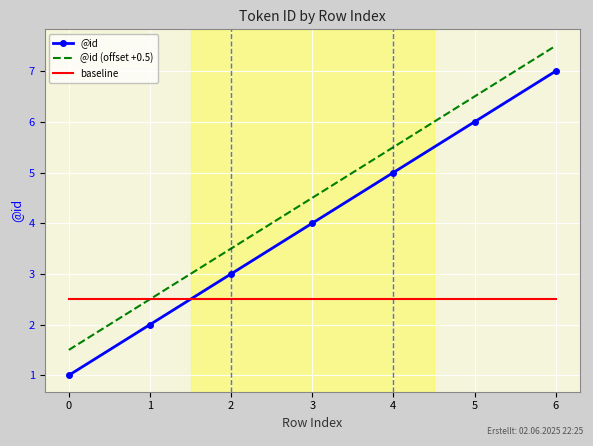

Reading left to right, transcribe all the data shown in this chart.

@id: 0=1.0	1=2.0	2=3.0	3=4.0	4=5.0	5=6.0	6=7.0
@id (offset +0.5): 0=1.5	1=2.5	2=3.5	3=4.5	4=5.5	5=6.5	6=7.5
baseline: 0=2.5	1=2.5	2=2.5	3=2.5	4=2.5	5=2.5	6=2.5